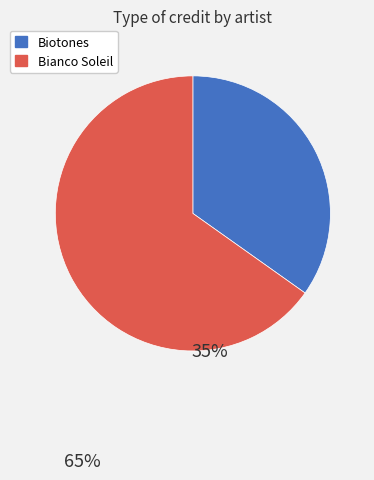

What is the smallest slice in the pie chart?

Biotones